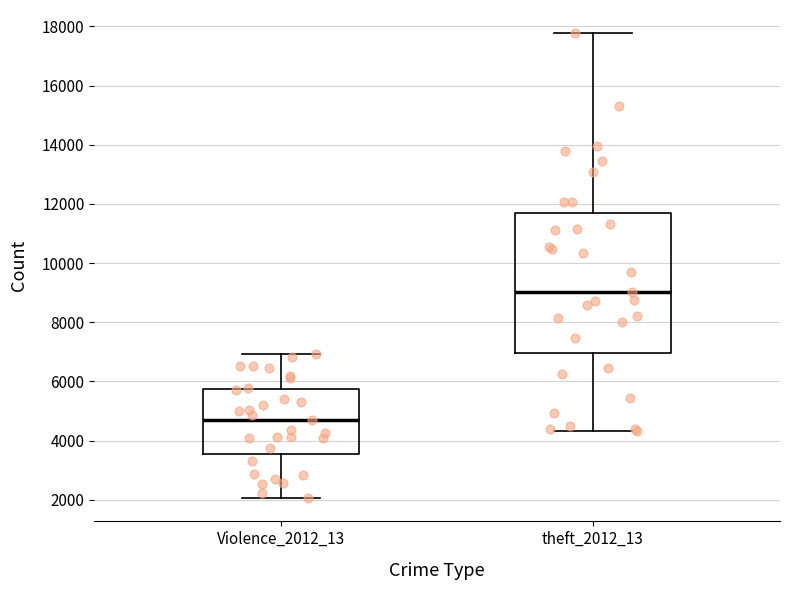

Which box is the tallest, from its lower edge to its upper edge?

theft_2012_13